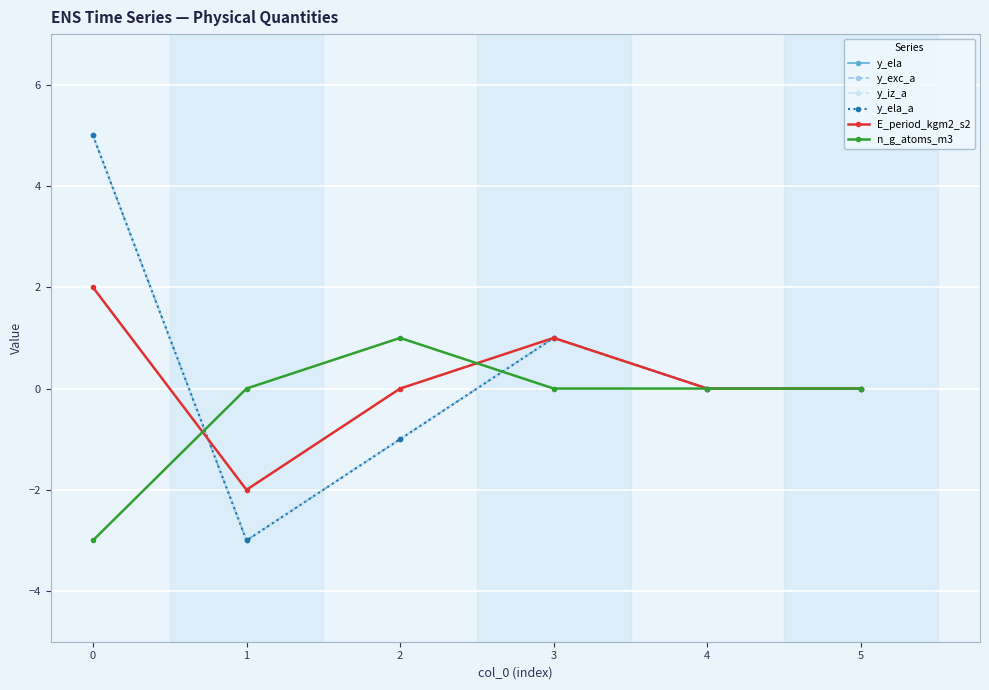

Where is the first local maximum for n_g_atoms_m3?

2